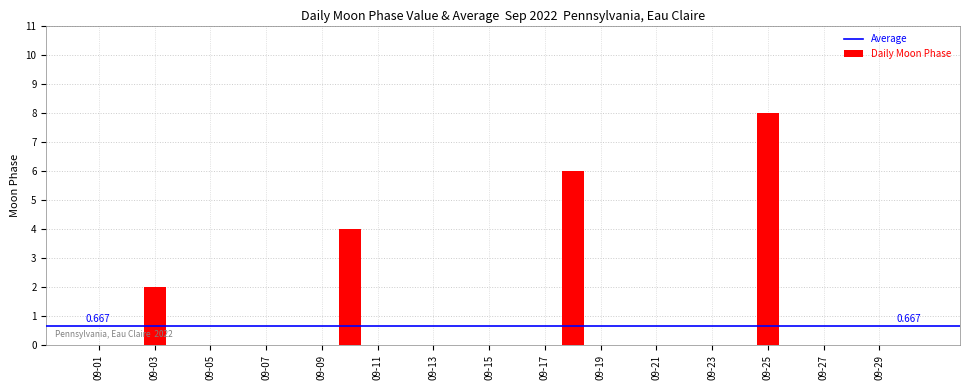

At which category does the chart reach its peak across all series?

09-25